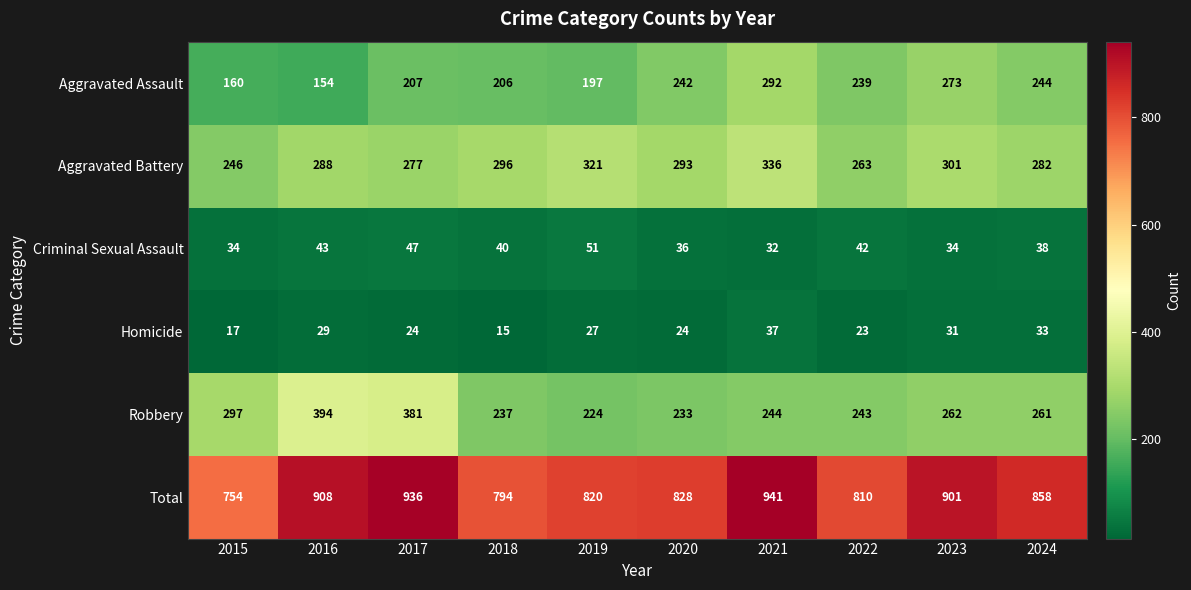

Is it true that Criminal Sexual Assault equals 47 at 2017?

True